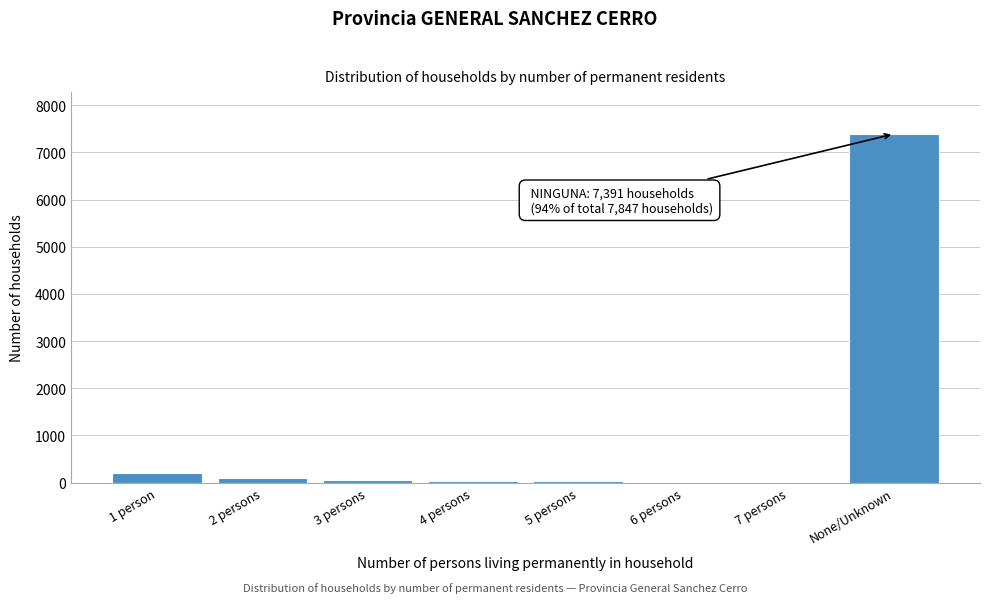

Between None/Unknown and 5 persons, which is larger?

None/Unknown